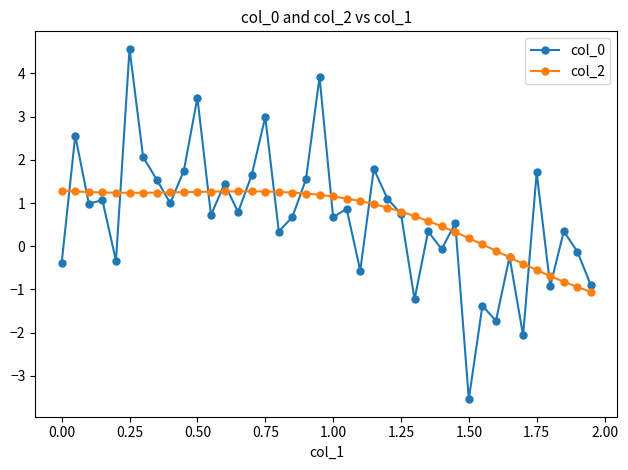

What is the lowest value of the col_2 series?

-1.1